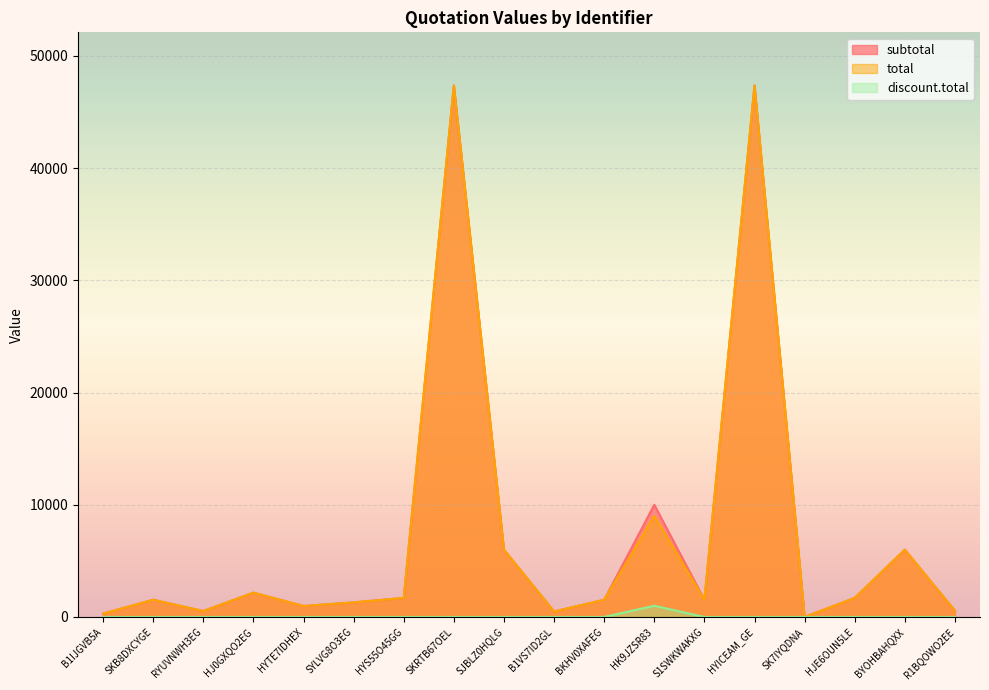

True or false: discount.total has a value of -504.7 at HJ0GXQO2EG.

False